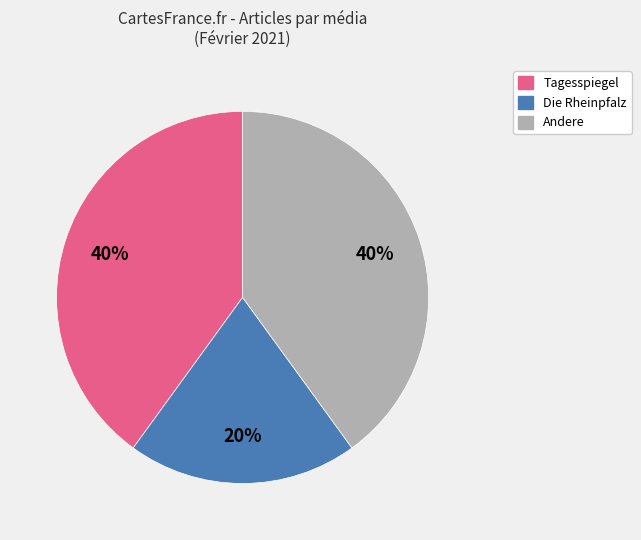

Is there any slice that represents more than half of the pie?

No